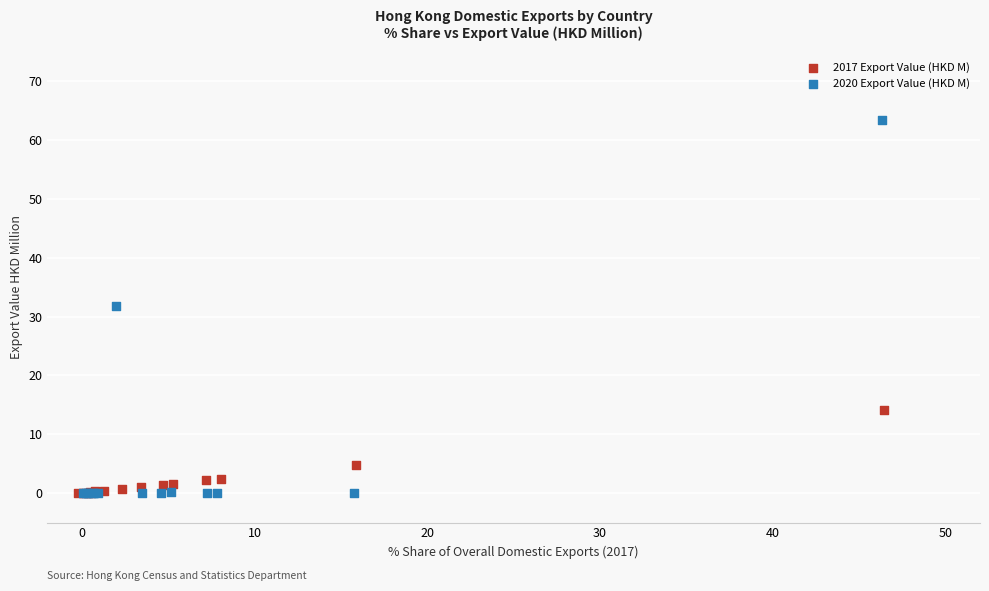

Which series has the widest spread of Y values?

2020 Export Value (HKD M)